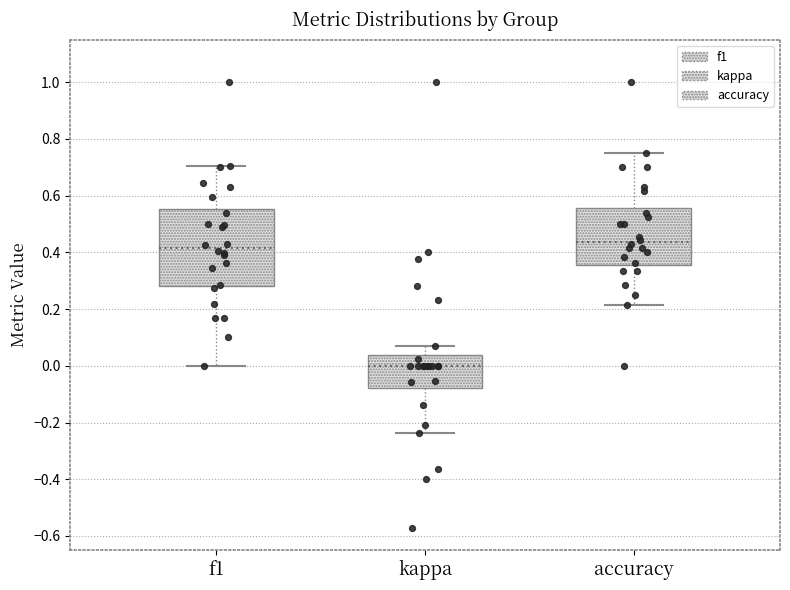

Which box is the tallest, from its lower edge to its upper edge?

f1